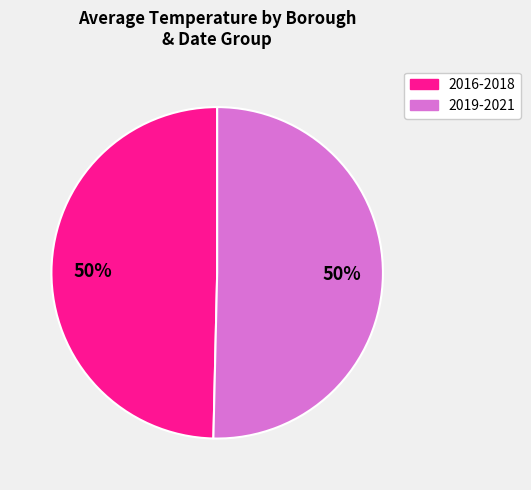

To the nearest percent, what is the average slice percentage?

50%